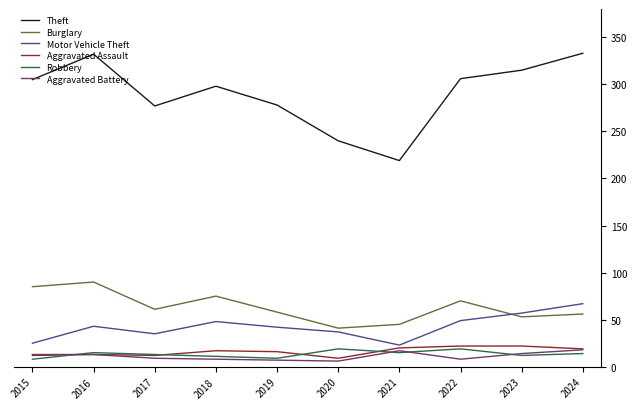

The Aggravated Assault series shows 22 at 2022. True or false?

True